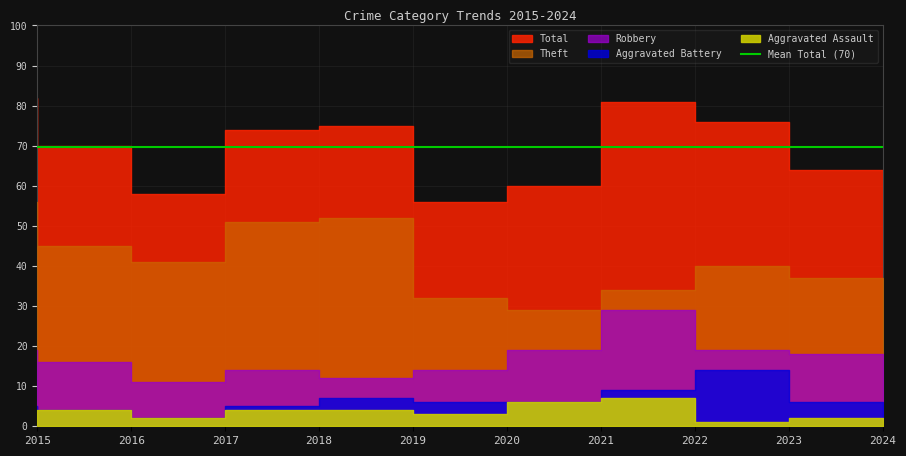

True or false: Total and Theft cross at least once.

False